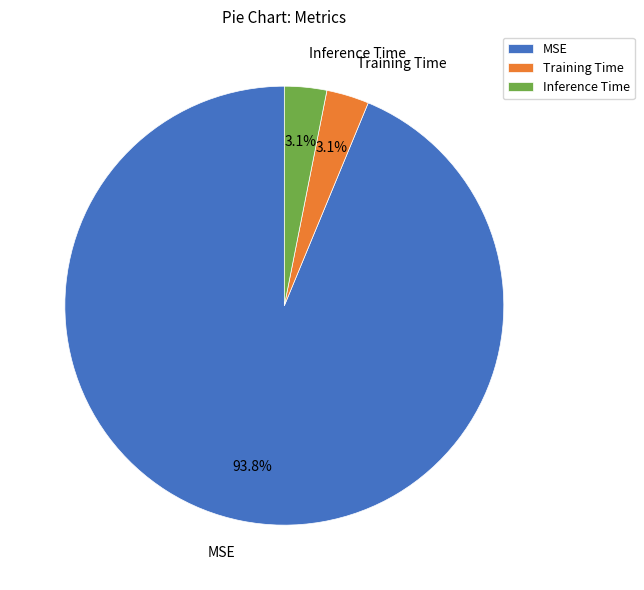

To the nearest percent, what is the difference between the Inference Time and MSE slice percentages?

91%